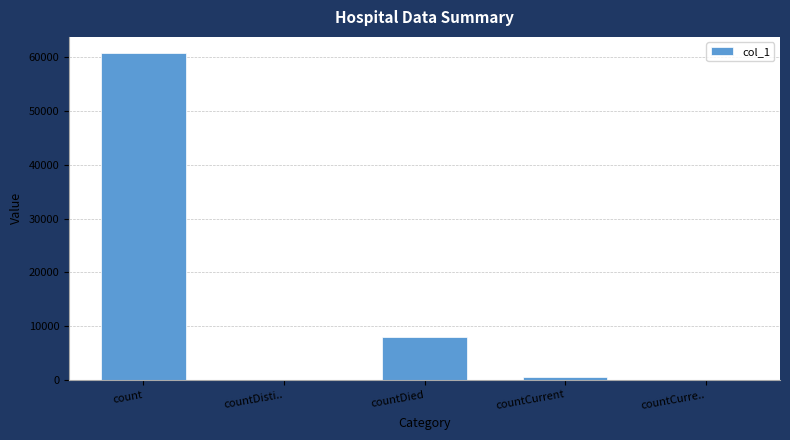

At which category does the chart reach its peak across all series?

count